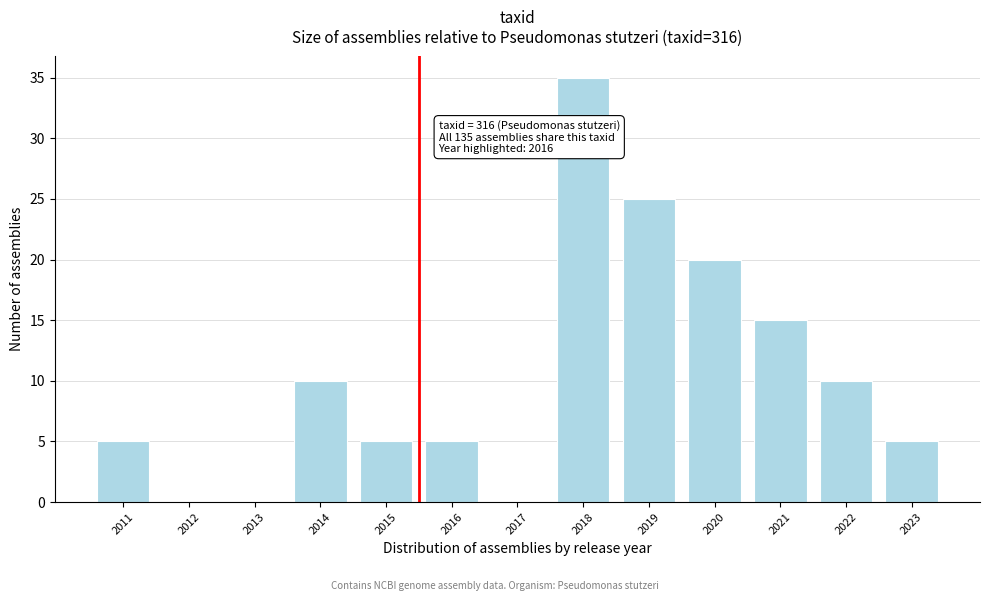

Reading left to right, what are all the values shown in this chart?

2011=5	2012=0	2013=0	2014=10	2015=5	2016=5	2017=0	2018=35	2019=25	2020=20	2021=15	2022=10	2023=5